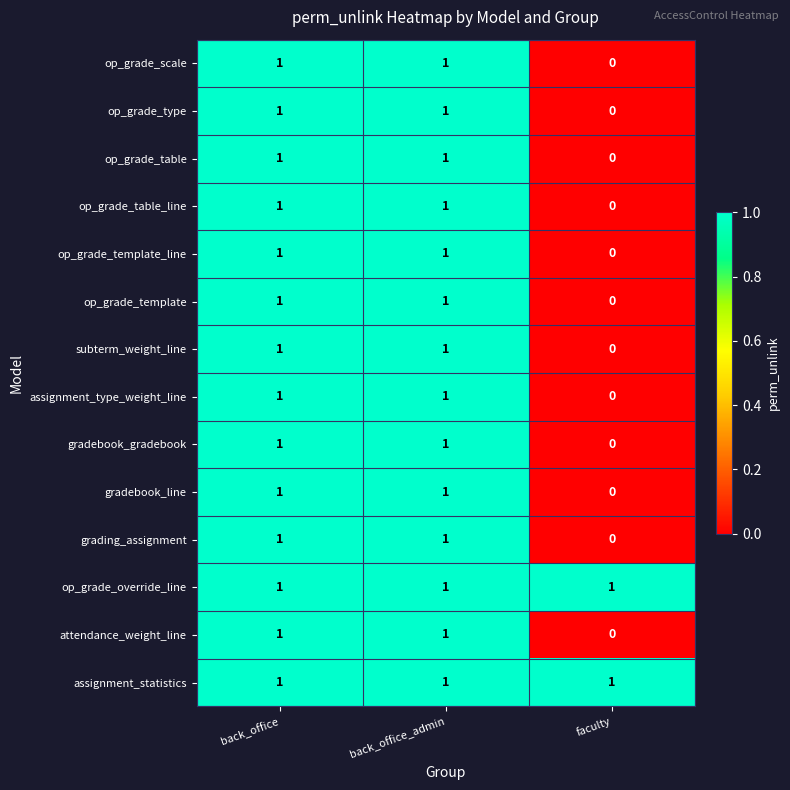

What is the sum of all op_grade_override_line values?

3